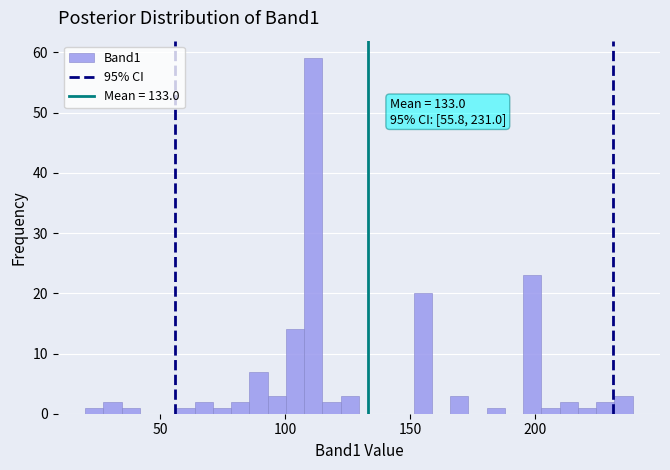

Around what value on the x-axis is the tallest bar? Give the approximate position of its centre, as read against the axis.

110